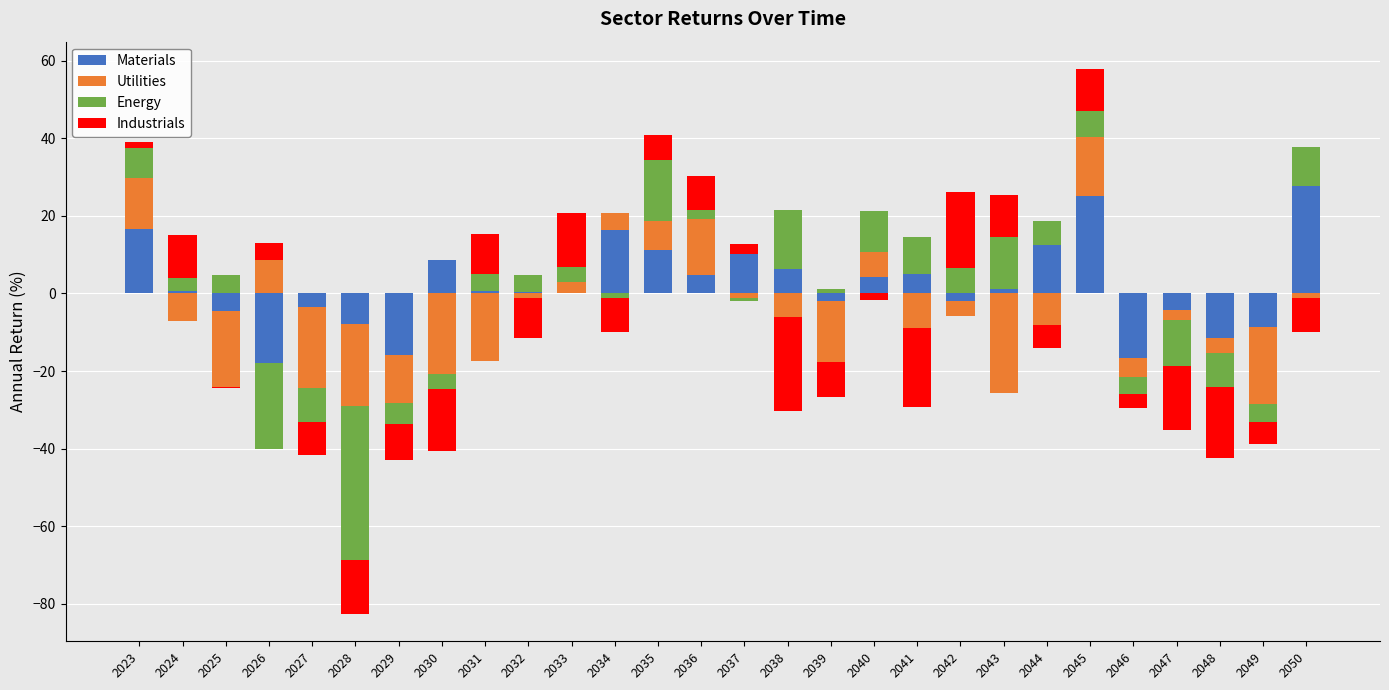

Which series has the largest total across all categories?

Materials